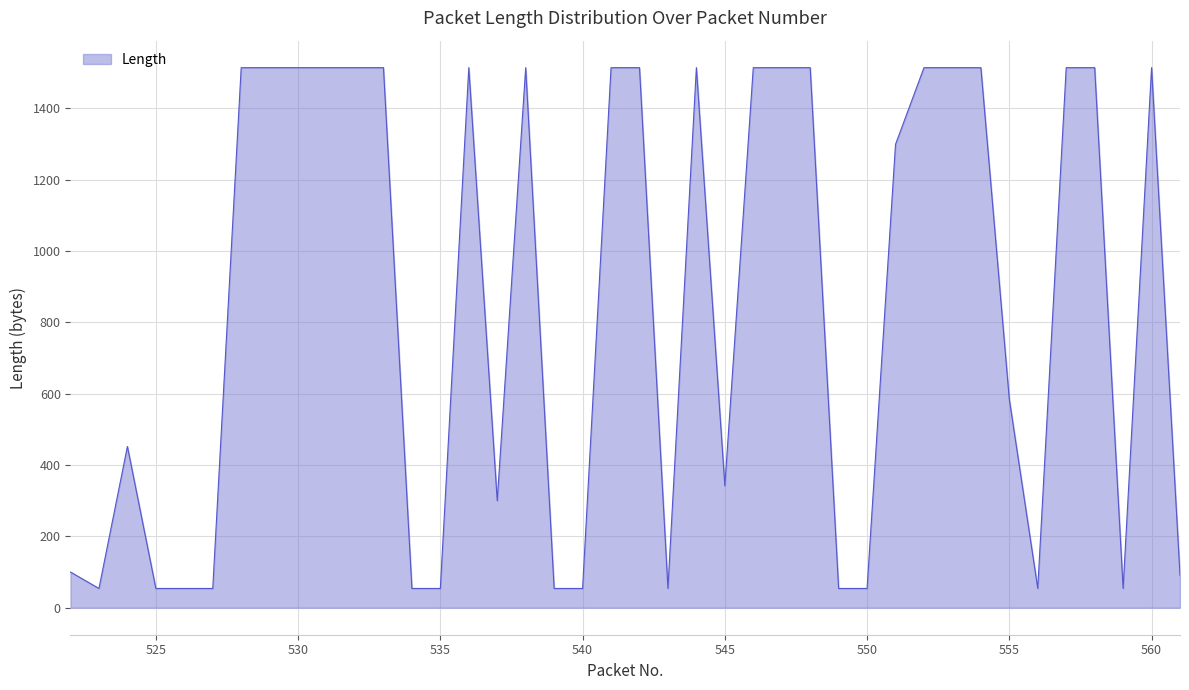

What is the minimum value shown in the chart?

54